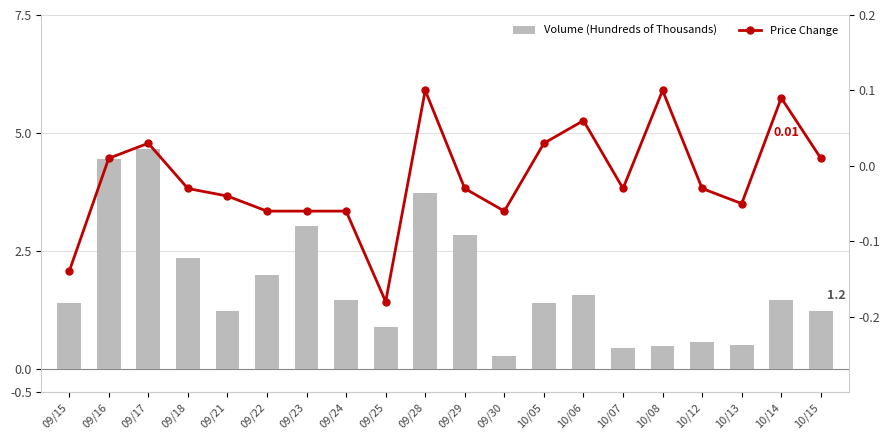

Reading left to right, transcribe all the data shown in this chart.

Volume (Hundreds of Thousands): 09/15=1.4	09/16=4.4	09/17=4.7	09/18=2.4	09/21=1.2	09/22=2.0	09/23=3.0	09/24=1.4	09/25=0.9	09/28=3.7	09/29=2.8	09/30=0.3	10/05=1.4	10/06=1.6	10/07=0.4	10/08=0.5	10/12=0.6	10/13=0.5	10/14=1.5	10/15=1.2
Price Change: 09/15=-0.1	09/16=0.0	09/17=0.0	09/18=-0.0	09/21=-0.0	09/22=-0.1	09/23=-0.1	09/24=-0.1	09/25=-0.2	09/28=0.1	09/29=-0.0	09/30=-0.1	10/05=0.0	10/06=0.1	10/07=-0.0	10/08=0.1	10/12=-0.0	10/13=-0.1	10/14=0.1	10/15=0.0